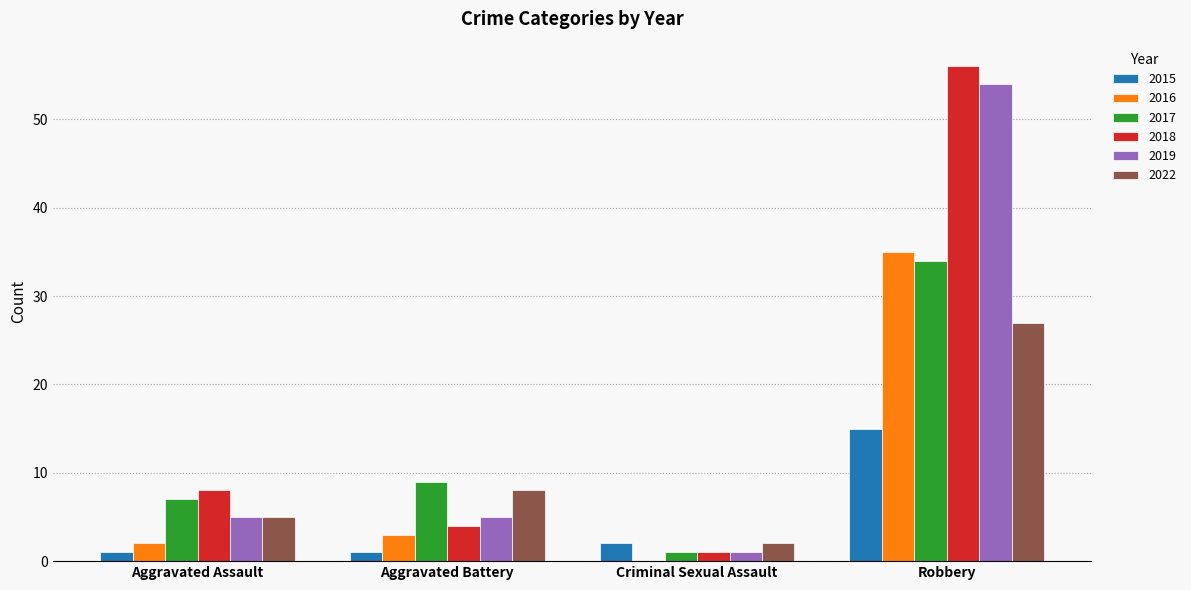

The 2019 series shows 5 at Aggravated Battery. True or false?

True